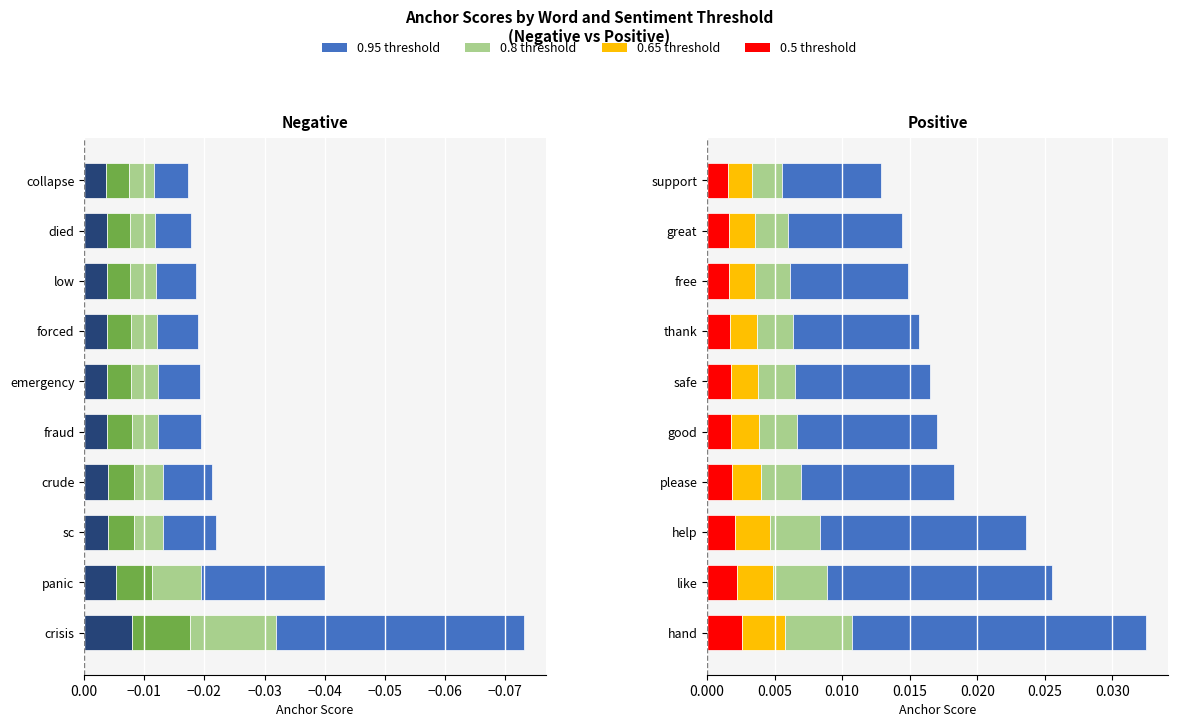

Is it true that 0.95-negative equals -0.0 at forced?

True